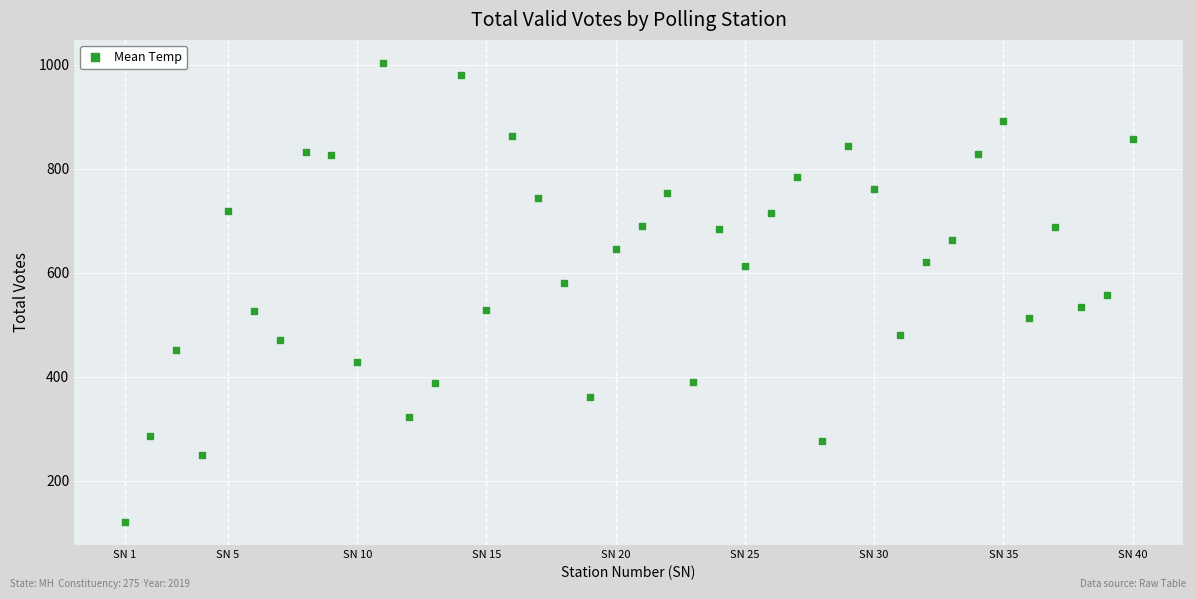

What is the range of Y values (max minus min)?

883